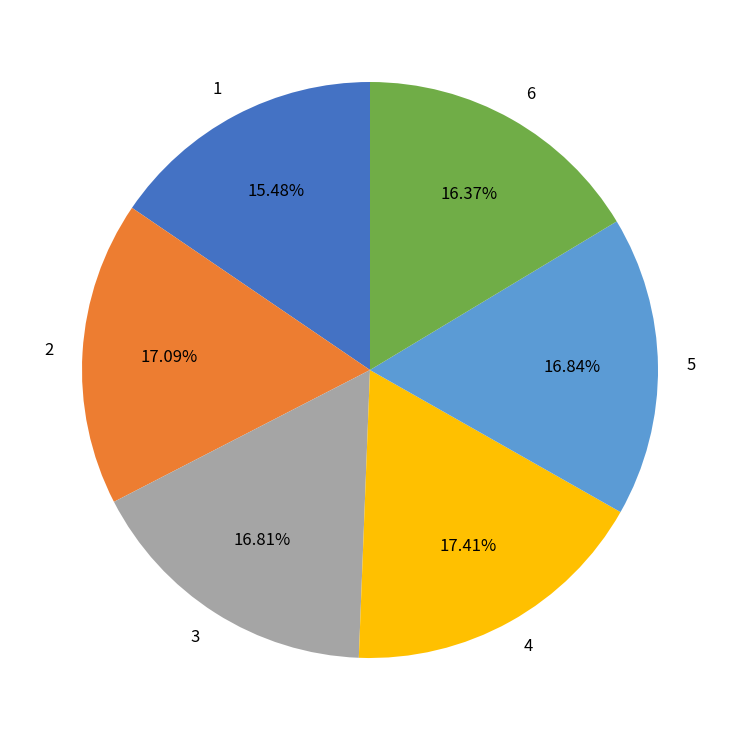

To the nearest percent, what percentage of the pie is 6?

16%